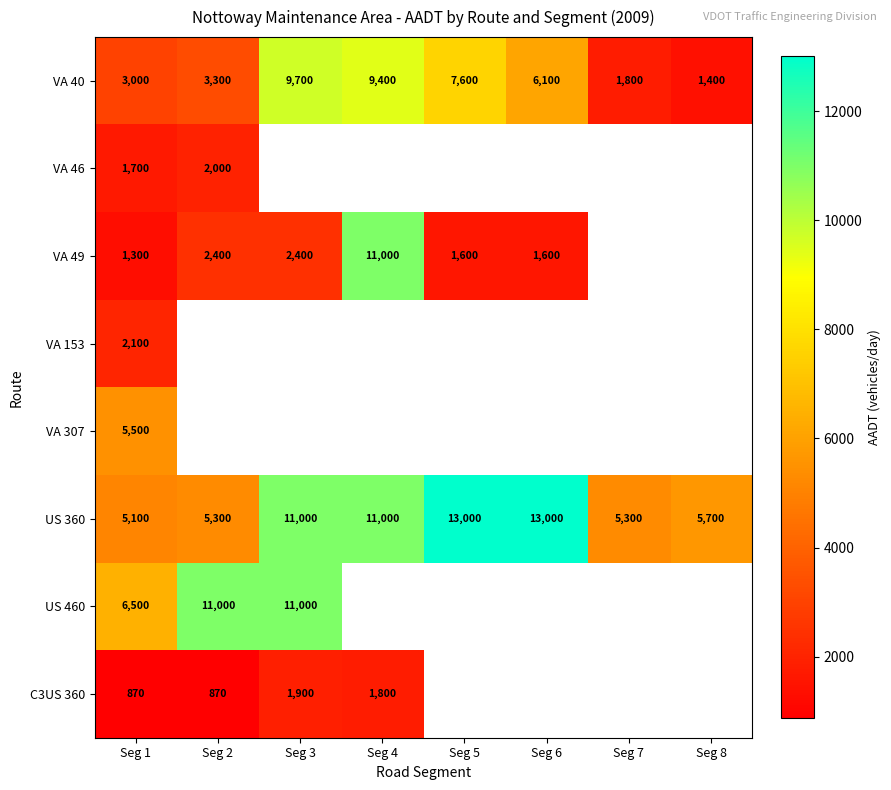

True or false: VA 40 has a value of 1811 at Seg 2.

False